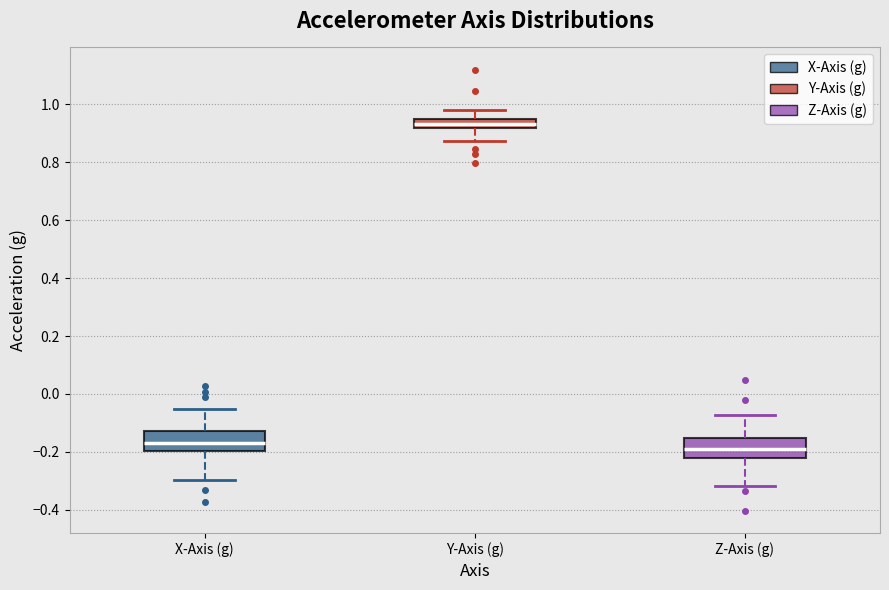

Reading left to right, read every box against the y-axis: the position of its median line, the range the box covers, and the ends of its whiskers. The values are not printed on the chart, so give them approximately, as read against the axis.

X-Axis (g): median -0.16, box -0.20 to -0.12, whiskers -0.30 to -0.06
Y-Axis (g): median 0.94 (inside the box), box 0.92 to 0.94, whiskers 0.88 to 0.98
Z-Axis (g): median -0.20, box -0.22 to -0.16, whiskers -0.32 to -0.08